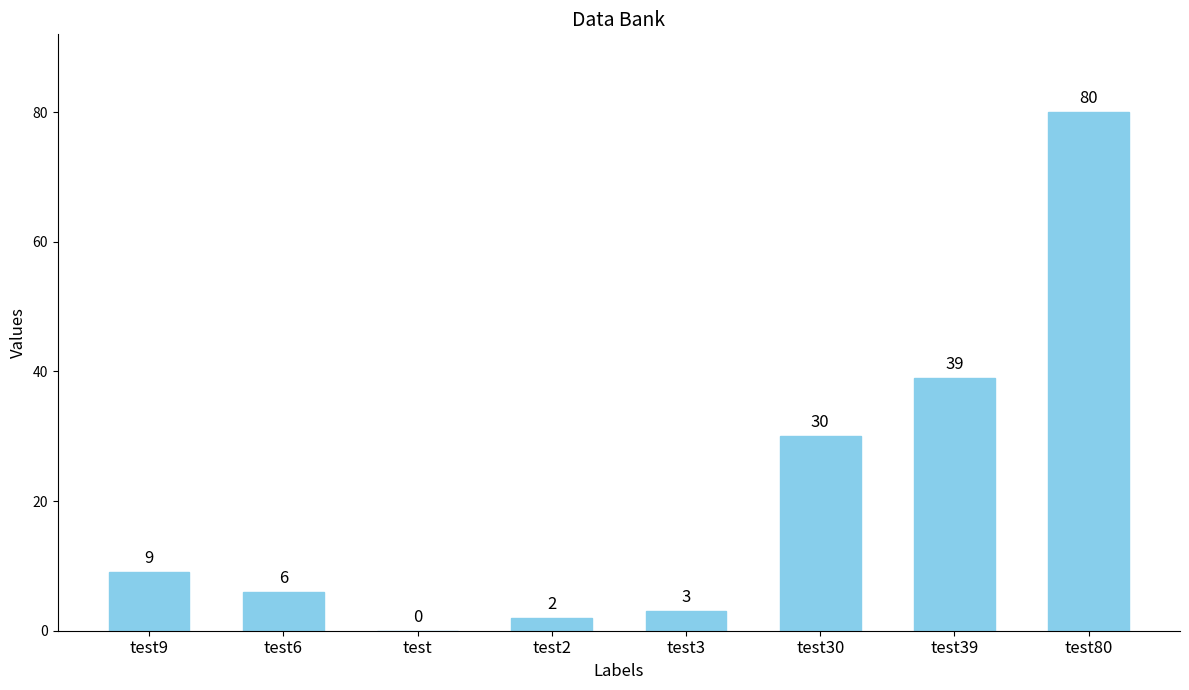

Where is the data nearest to the value 40?

test39